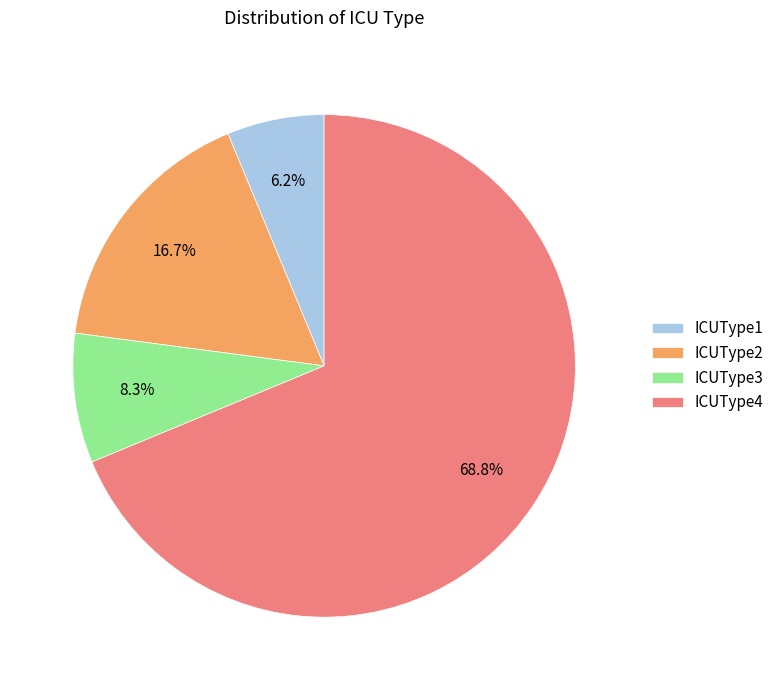

Approximately how many times larger is the value at ICUType4 compared to ICUType3?

8.3